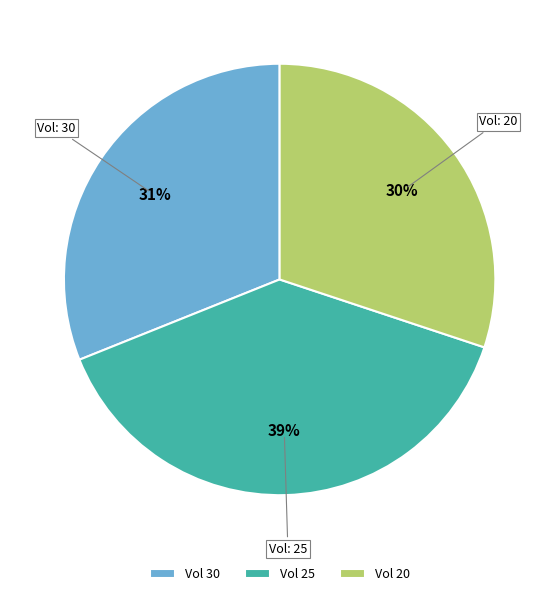

Is Vol 25 the majority of the pie?

No